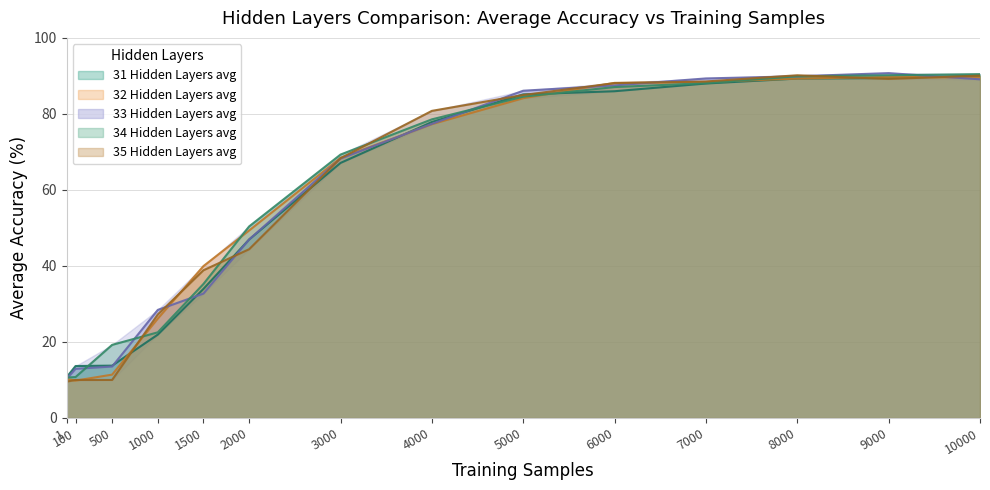

After their last crossing, which series has the higher values: 34 Hidden Layers avg or 35 Hidden Layers avg?

34 Hidden Layers avg